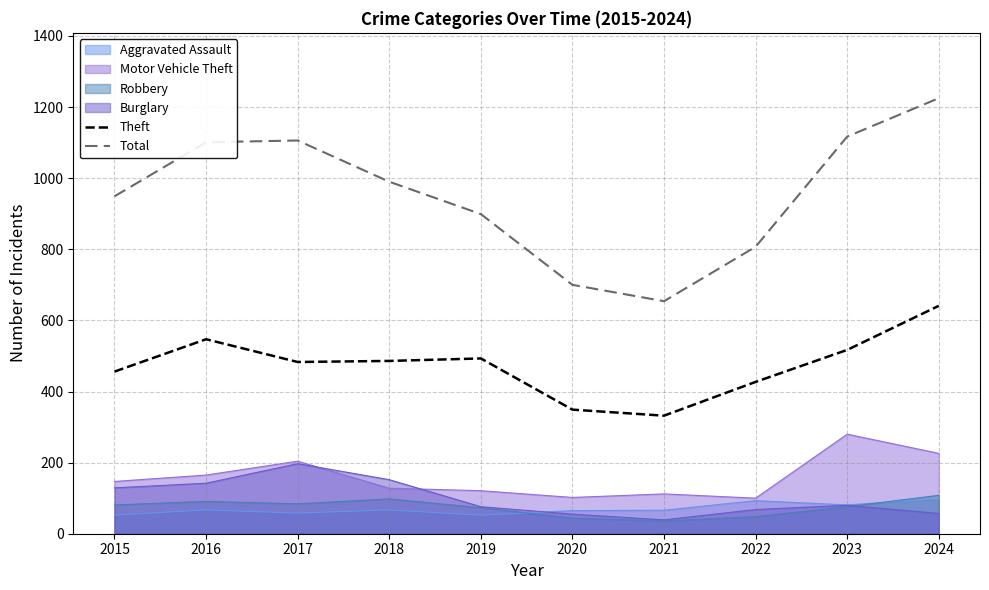

Count the number of categories in the chart.

10